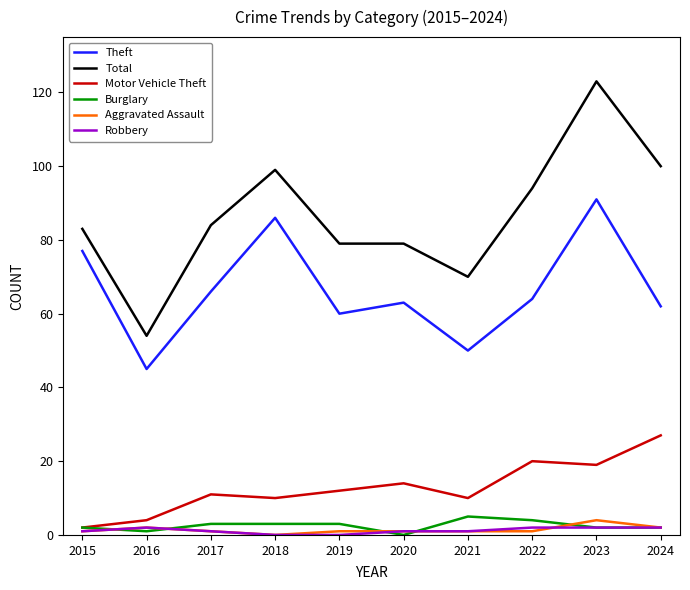

At which category does Total reach its first local peak?

2018